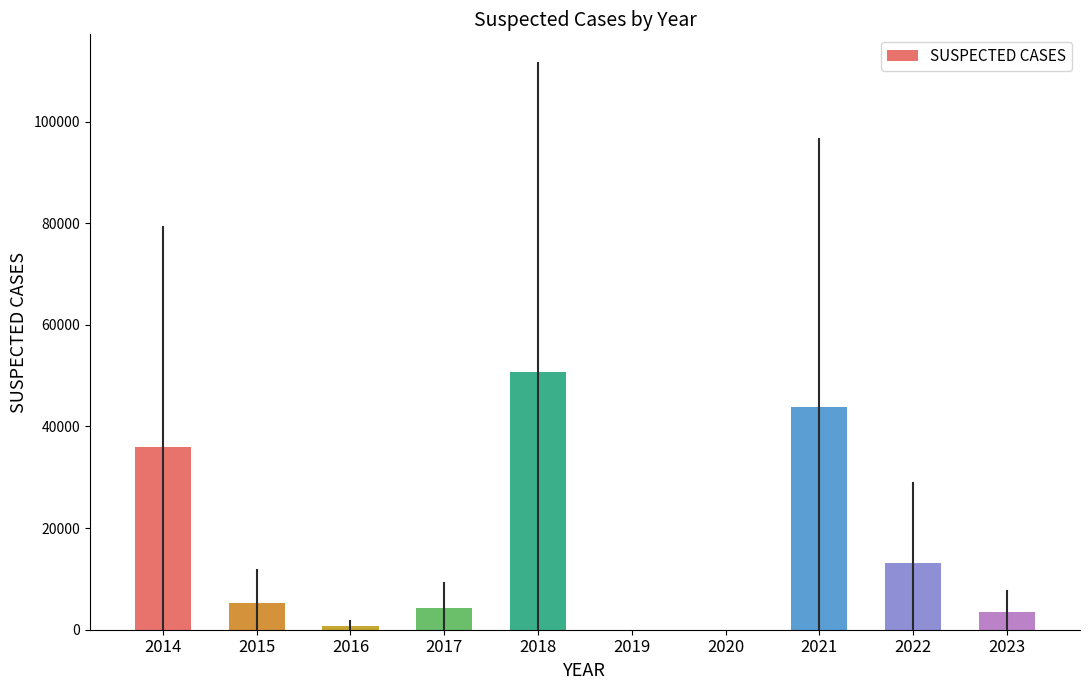

Is it true that the value at 2015 is 5301?

True